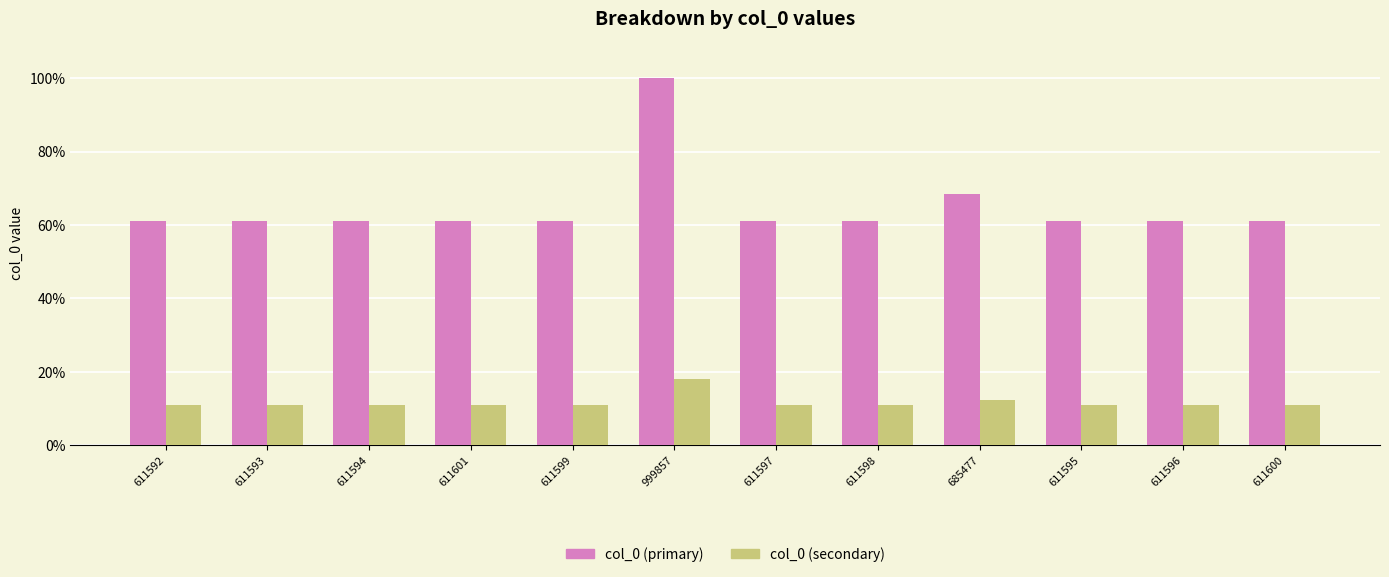

Rank the series by their maximum value, from lowest to highest.

col_0 (secondary), col_0 (primary)